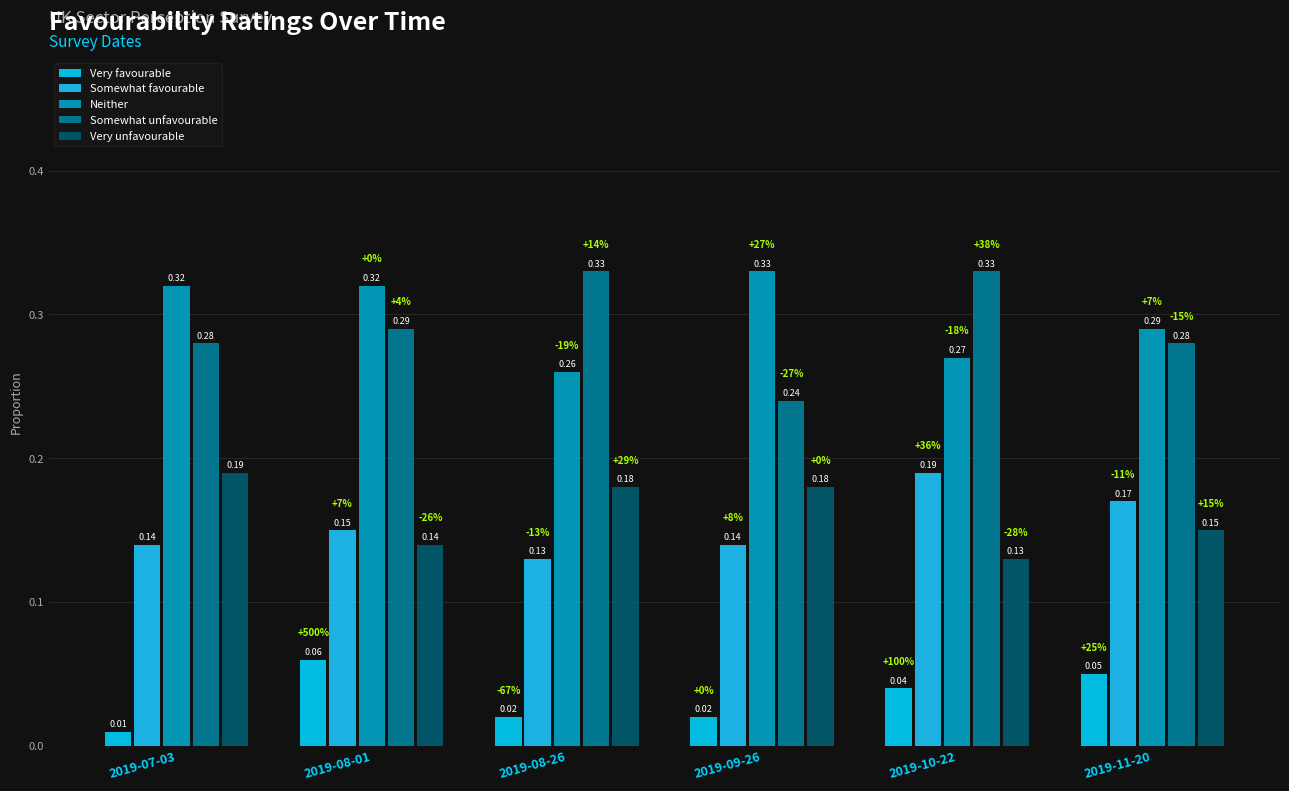

What is the label of the 2nd bar from the right?

2019-10-22